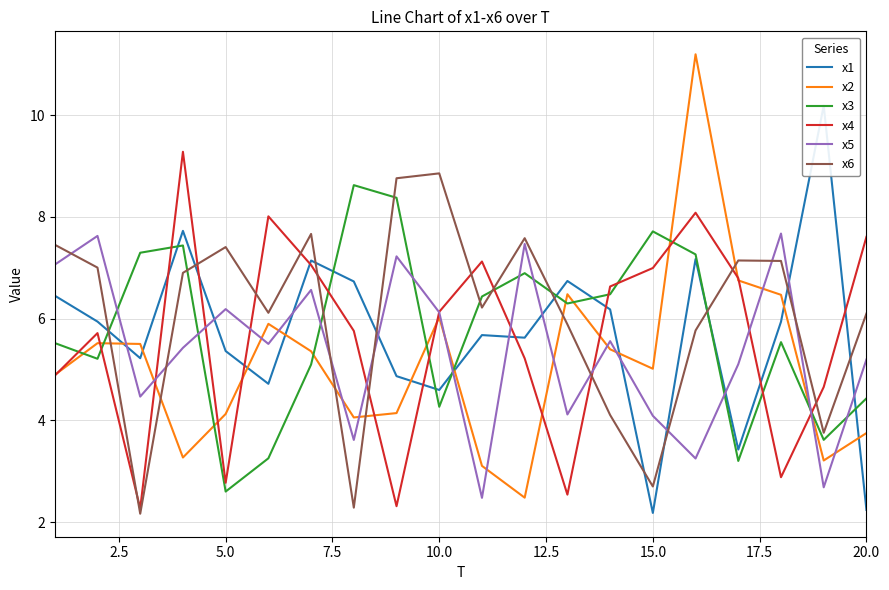

True or false: x4 has more than 1 interior local peaks.

True